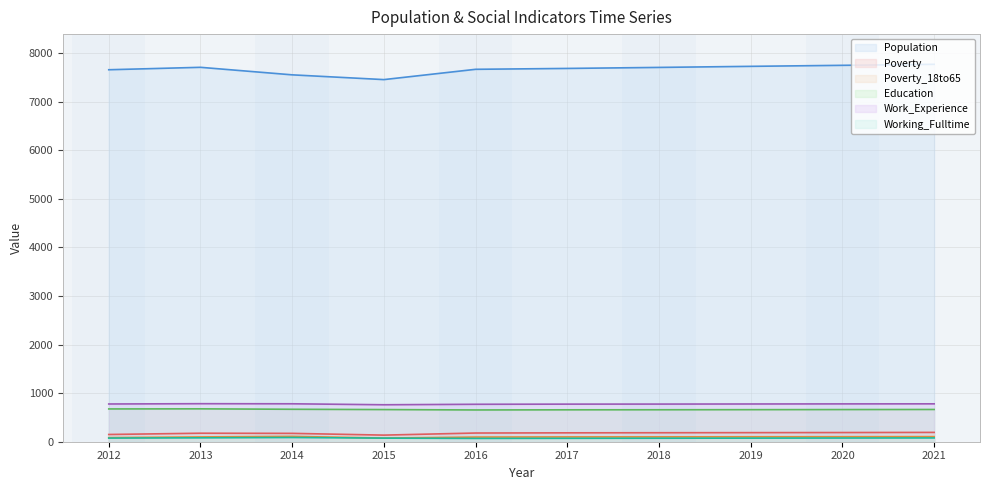

What is the total value across all series at 2012?

9419